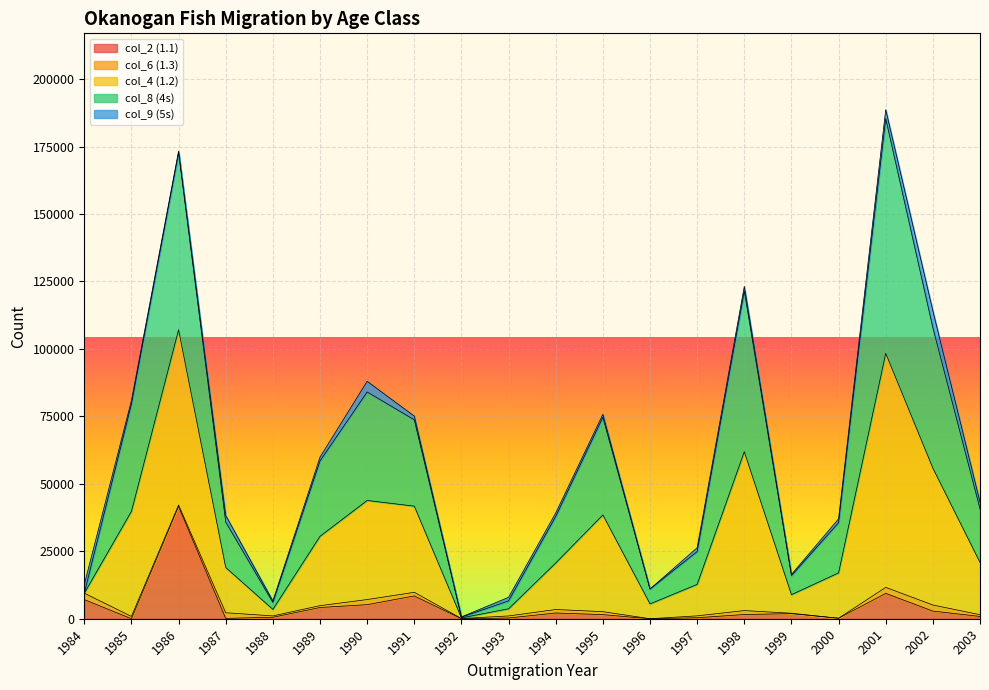

True or false: col_4 (1.2) and col_8 (4s) intersect in this chart.

False